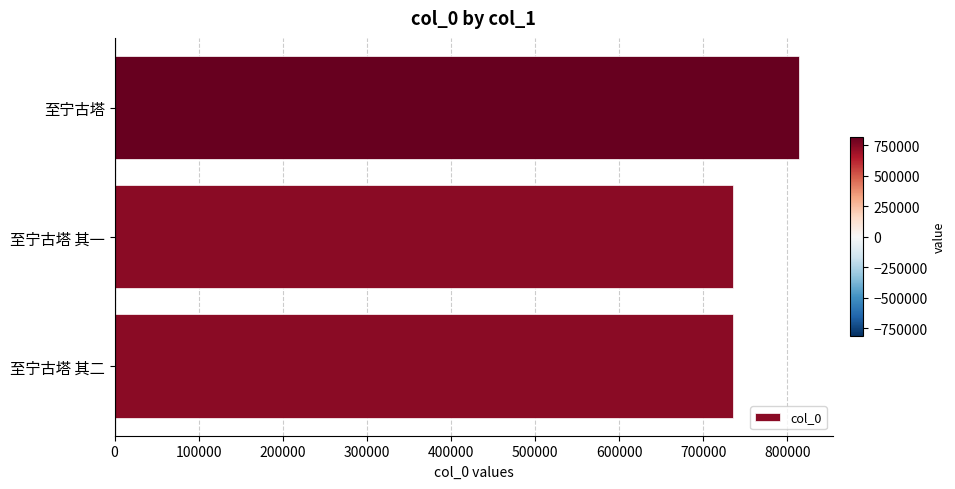

Is it true that the value at 至宁古塔 is 276308?

False